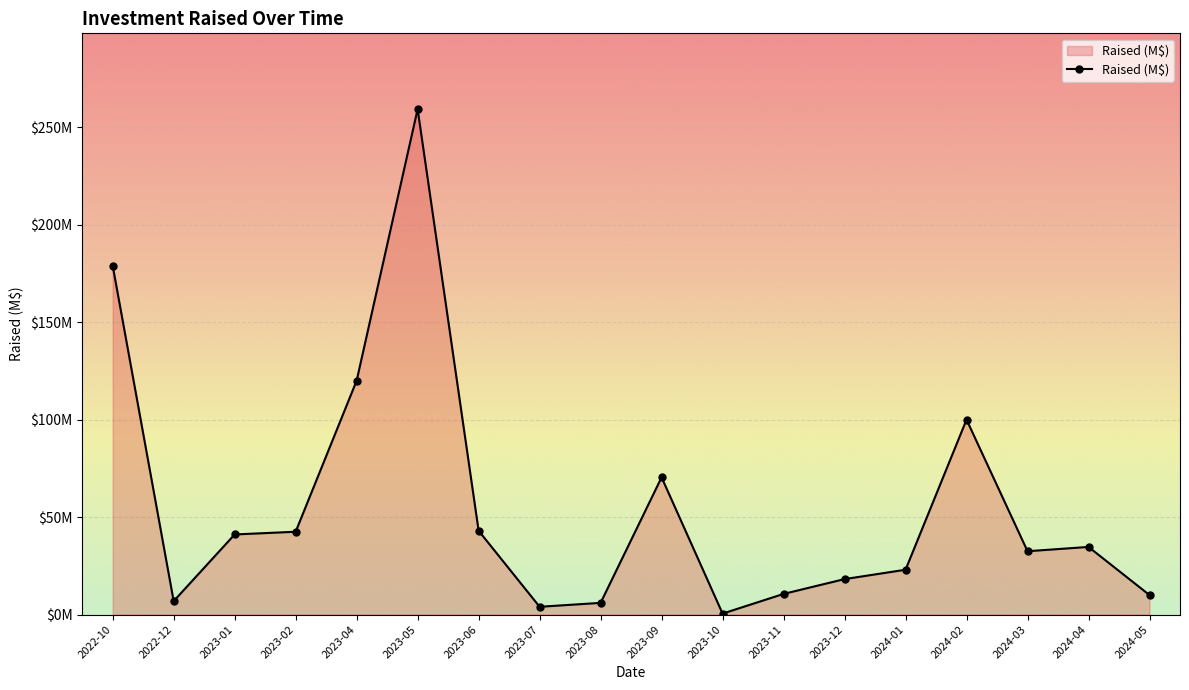

Rank the categories by value from highest to lowest.

2023-05, 2022-10, 2023-04, 2024-02, 2023-09, 2023-06, 2023-02, 2023-01, 2024-04, 2024-03, 2024-01, 2023-12, 2023-11, 2024-05, 2022-12, 2023-08, 2023-07, 2023-10